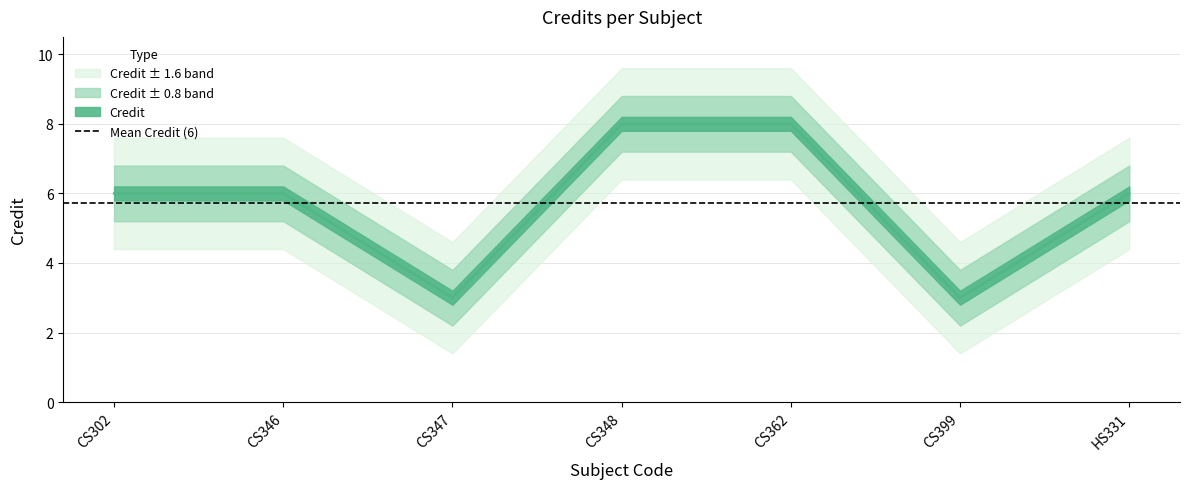

At which category does the data reach its first local valley?

CS347